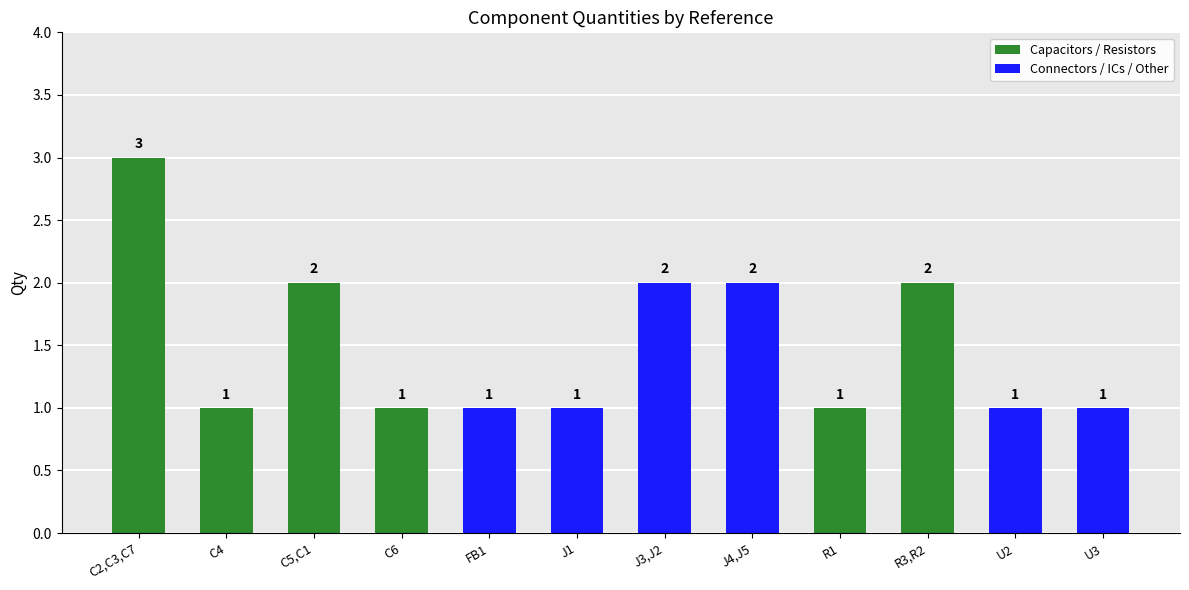

What is the greatest value displayed?

3